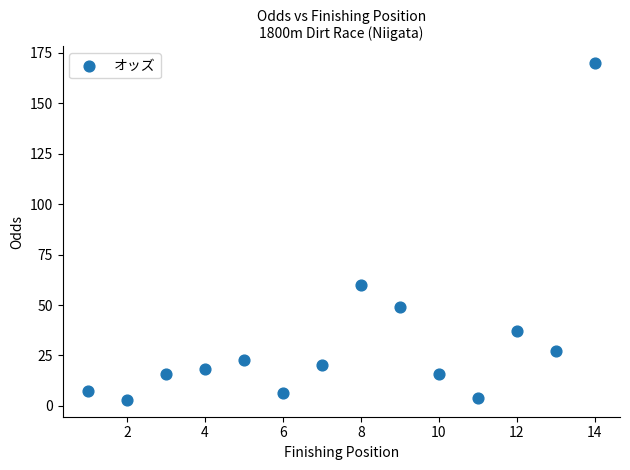

What is the range of X values (max minus min)?

13.0